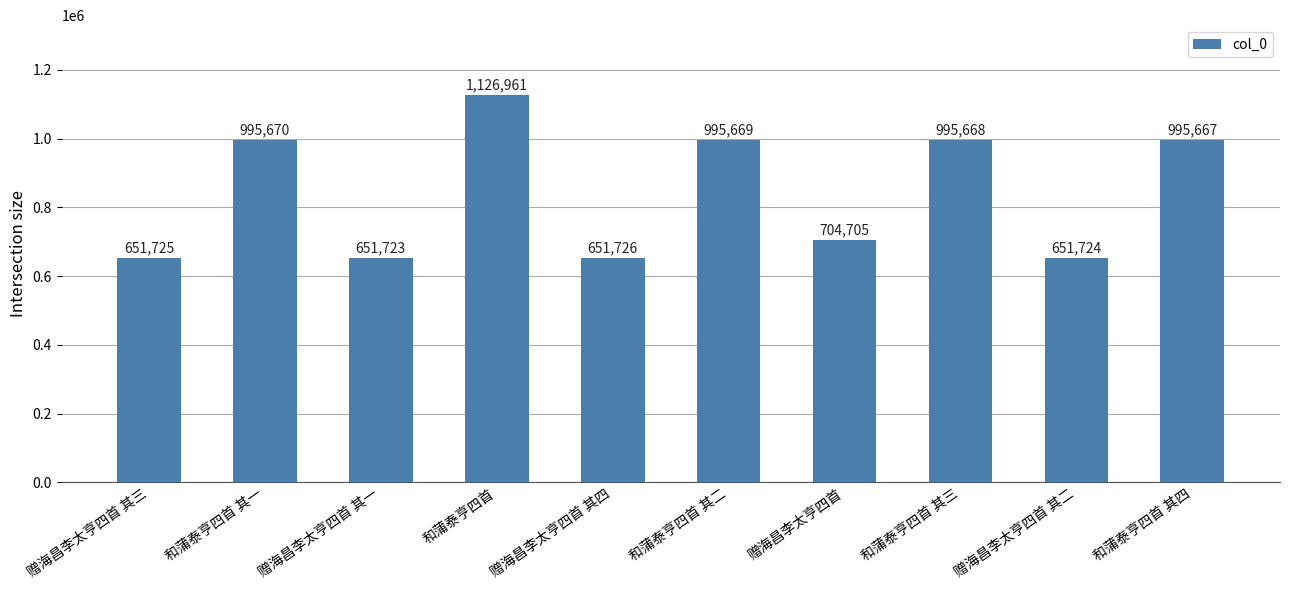

What is the change in value from 和蒲泰亨四首 其一 to 赠海昌李太亨四首 其四?

-343944